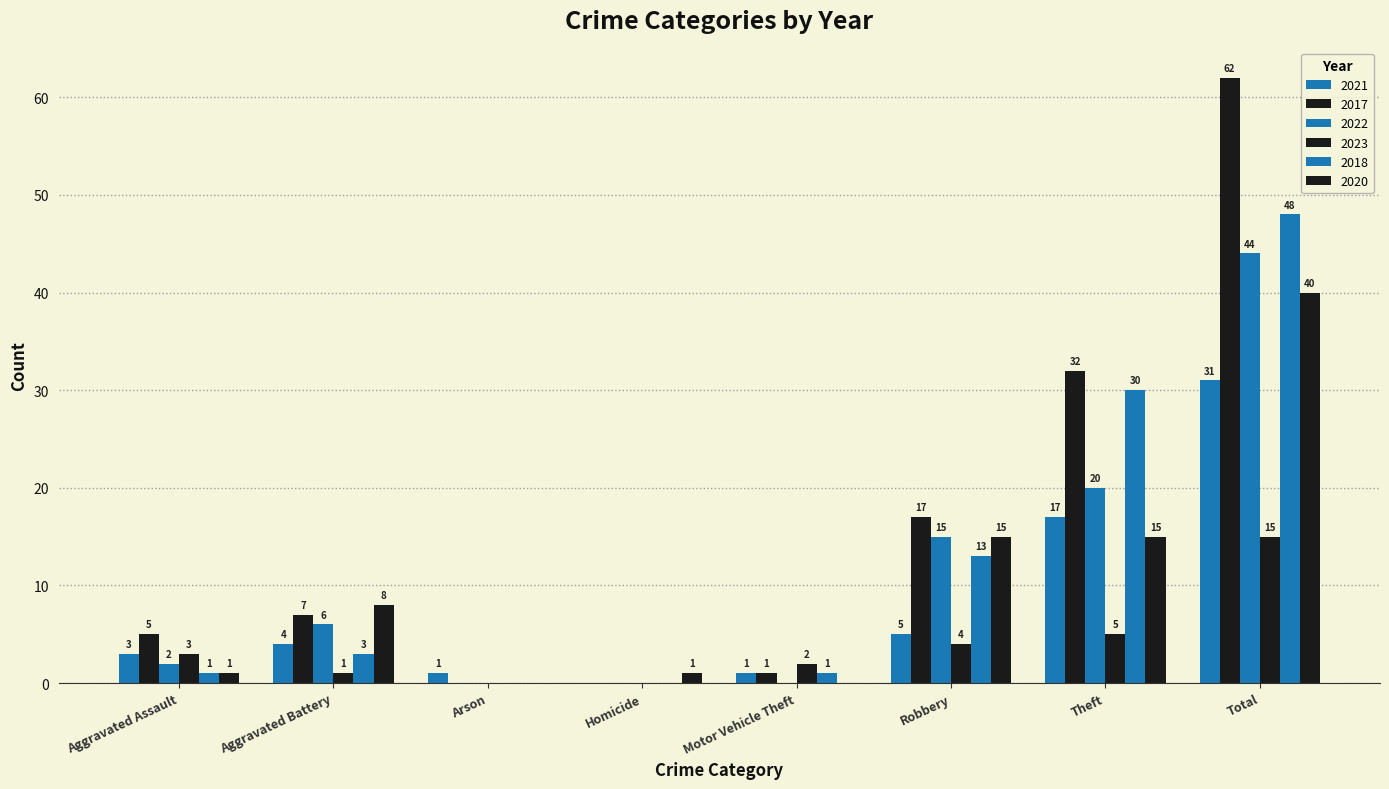

Where does the 2022 series first go above 6?

Robbery